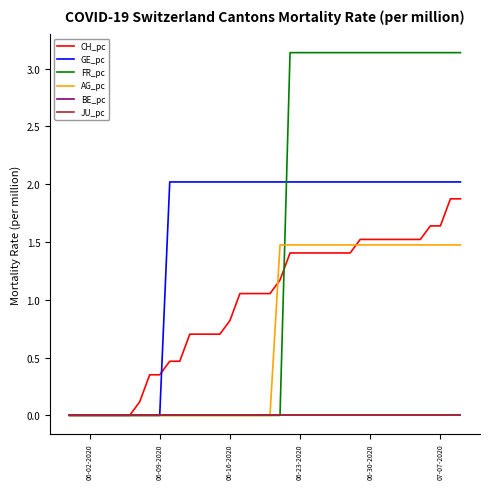

Does the chart have visible grid lines?

No